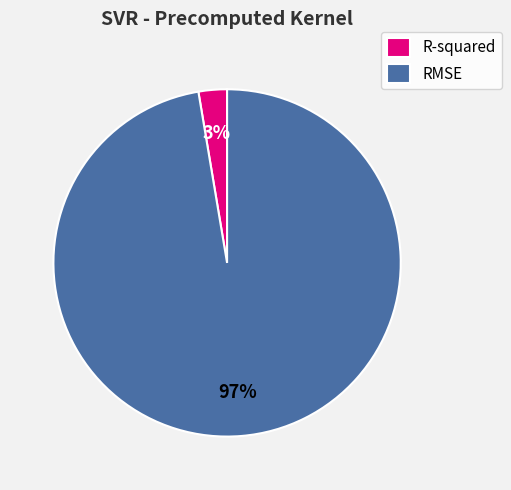

To the nearest percent, what is the combined percentage of R-squared and RMSE?

100%